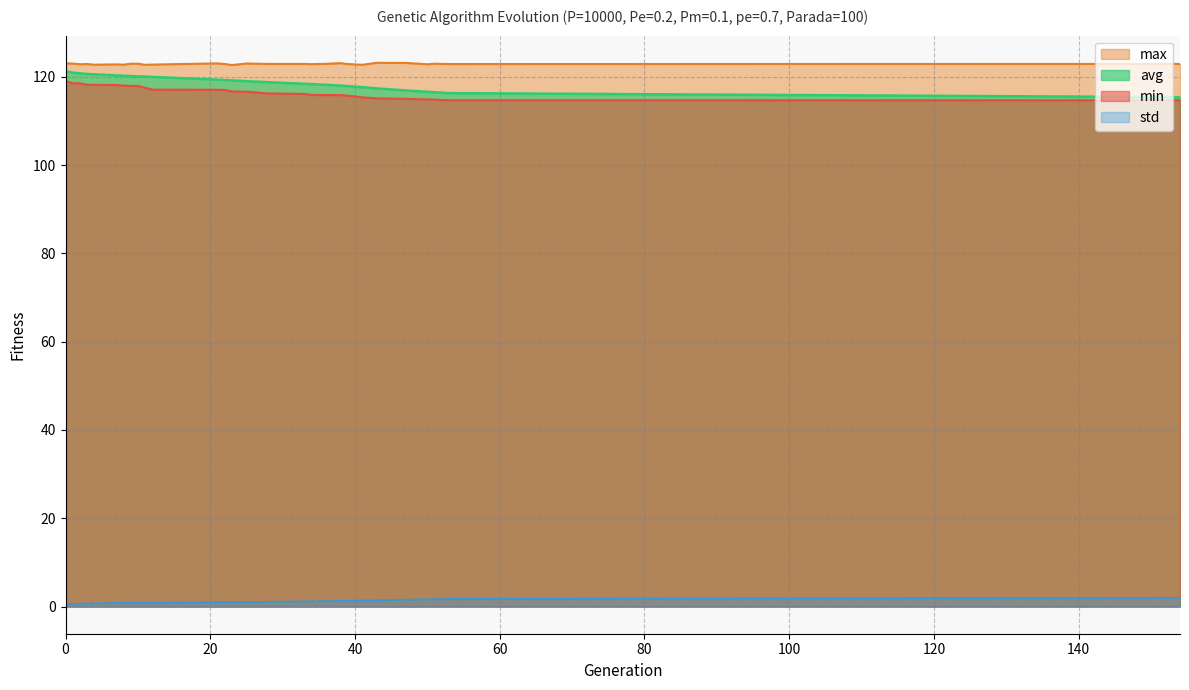

What is the sum of the avg values at 3 and 36?

238.8